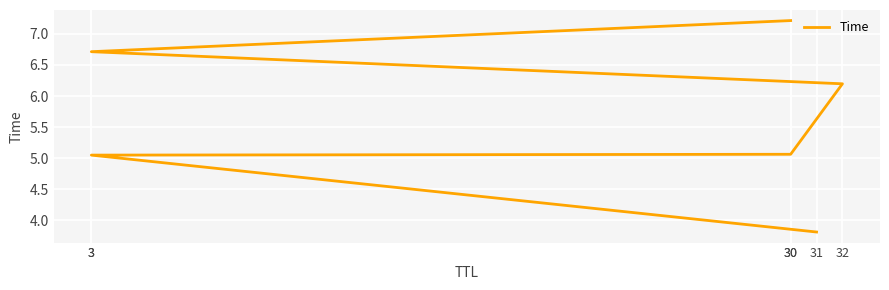

Between 30 and 31, which is larger?

30